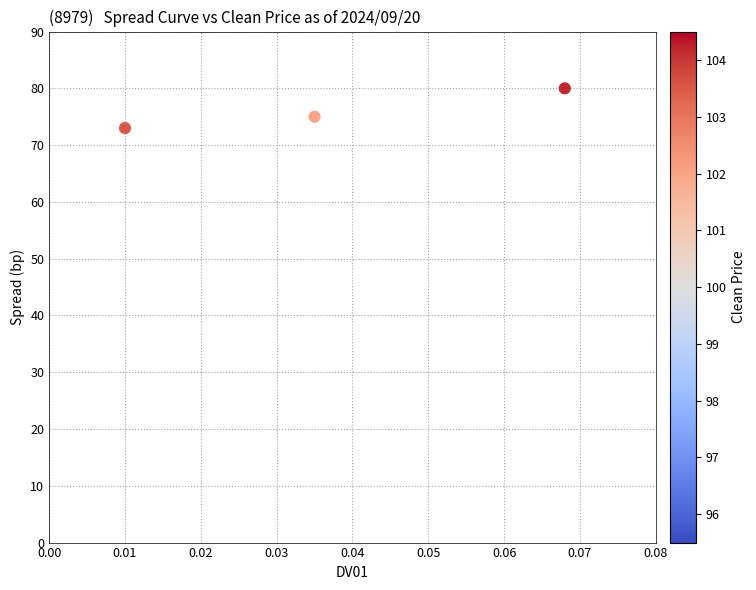

What is the average Y value?

76